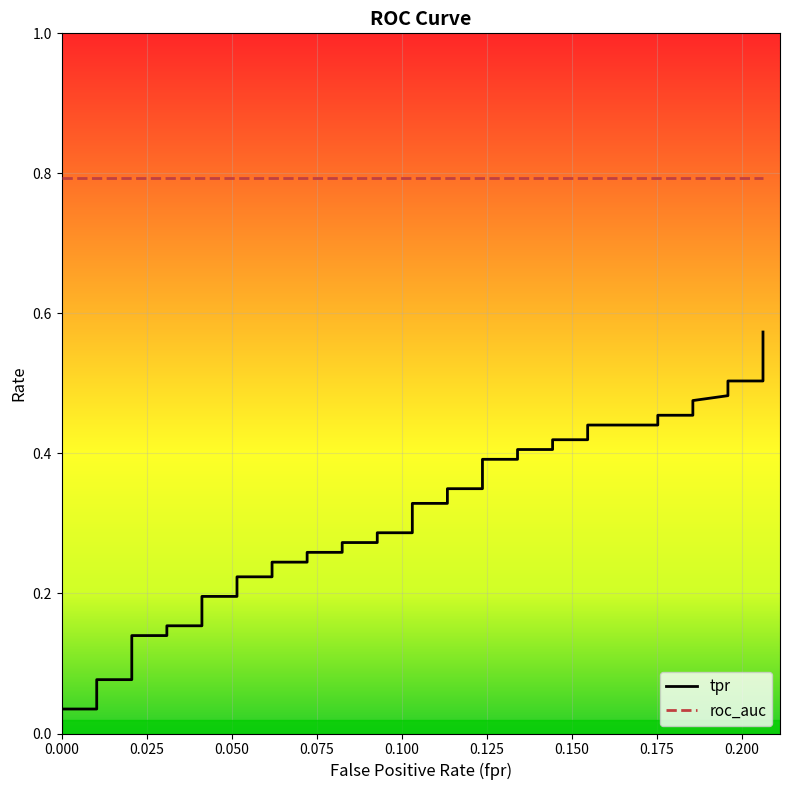

What is the maximum value for tpr?

0.6